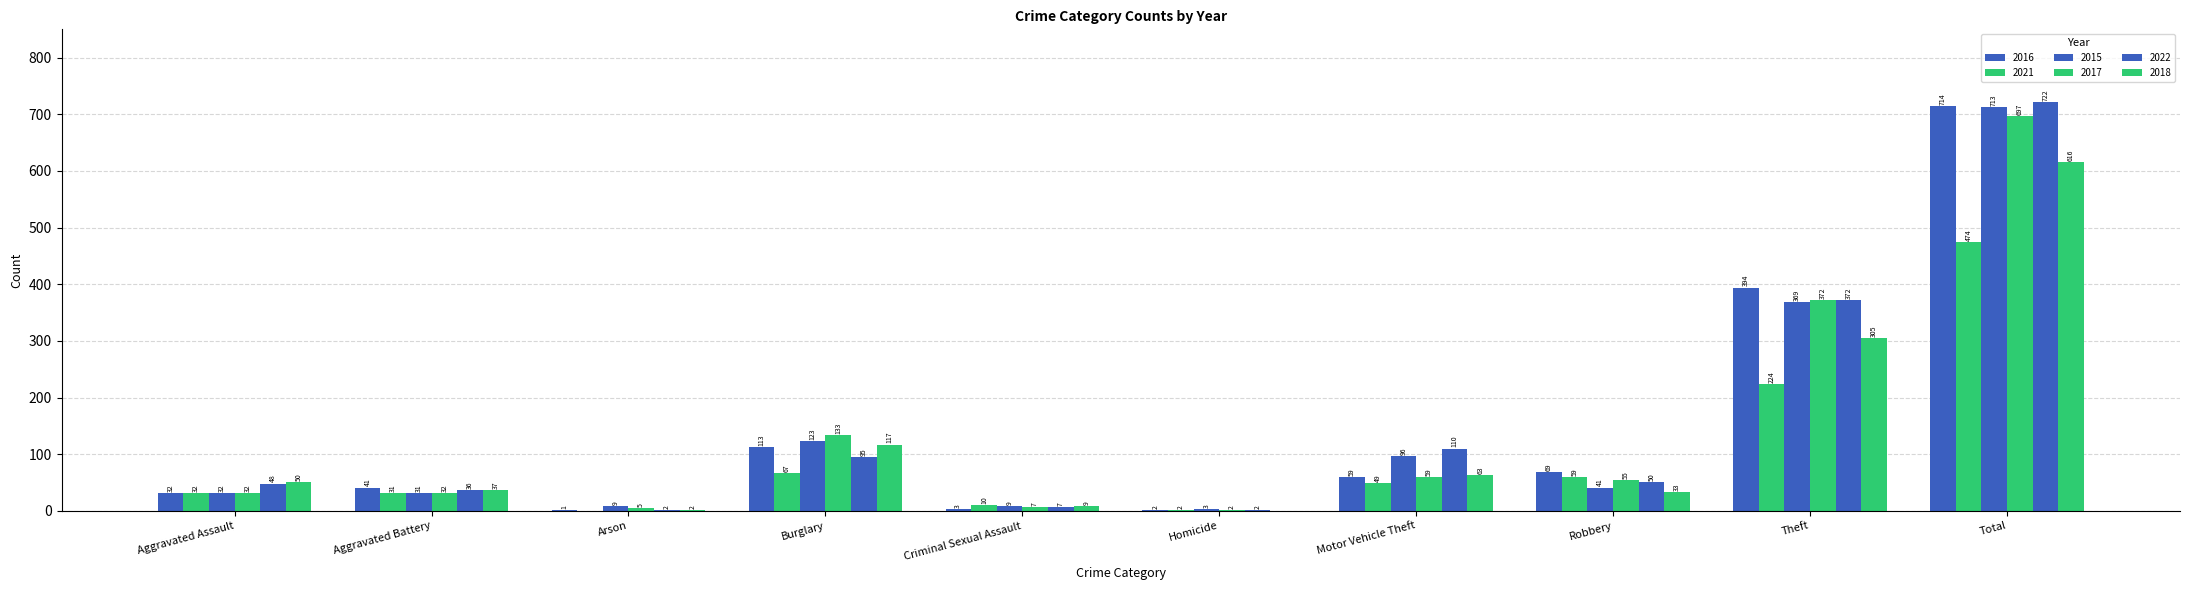

Rank the series by their maximum value, from highest to lowest.

2022, 2016, 2015, 2017, 2018, 2021